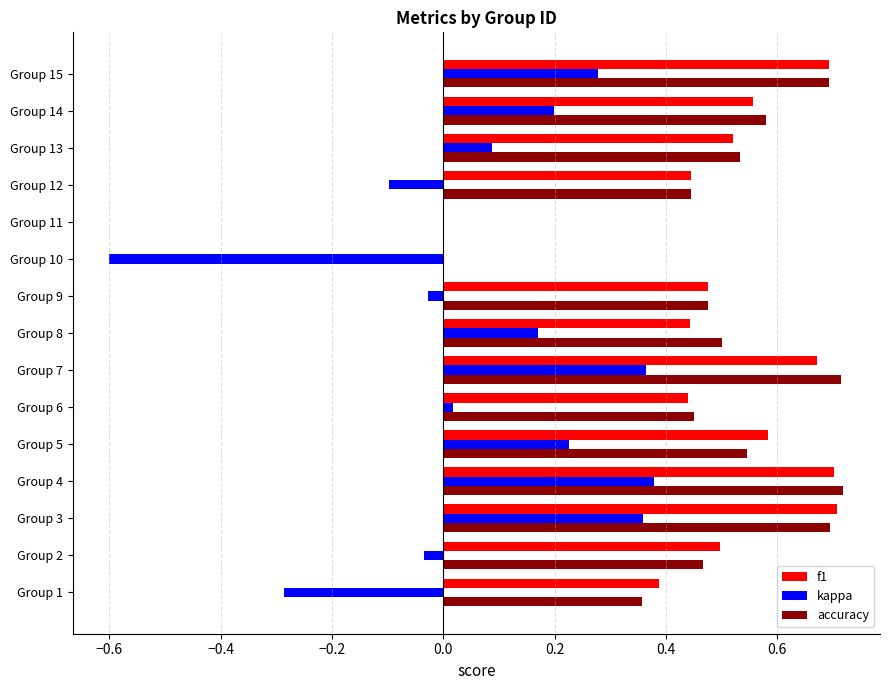

Is it true that accuracy equals 0.0 at Group 11?

True